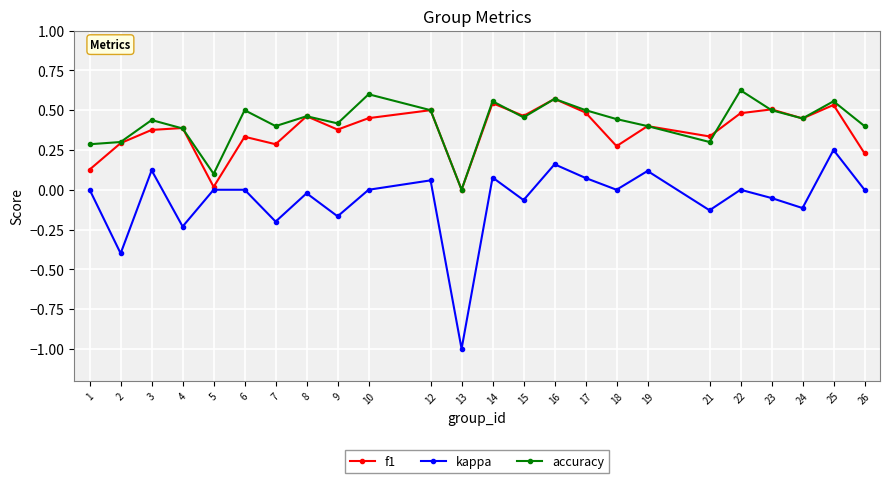

True or false: accuracy and kappa intersect in this chart.

False